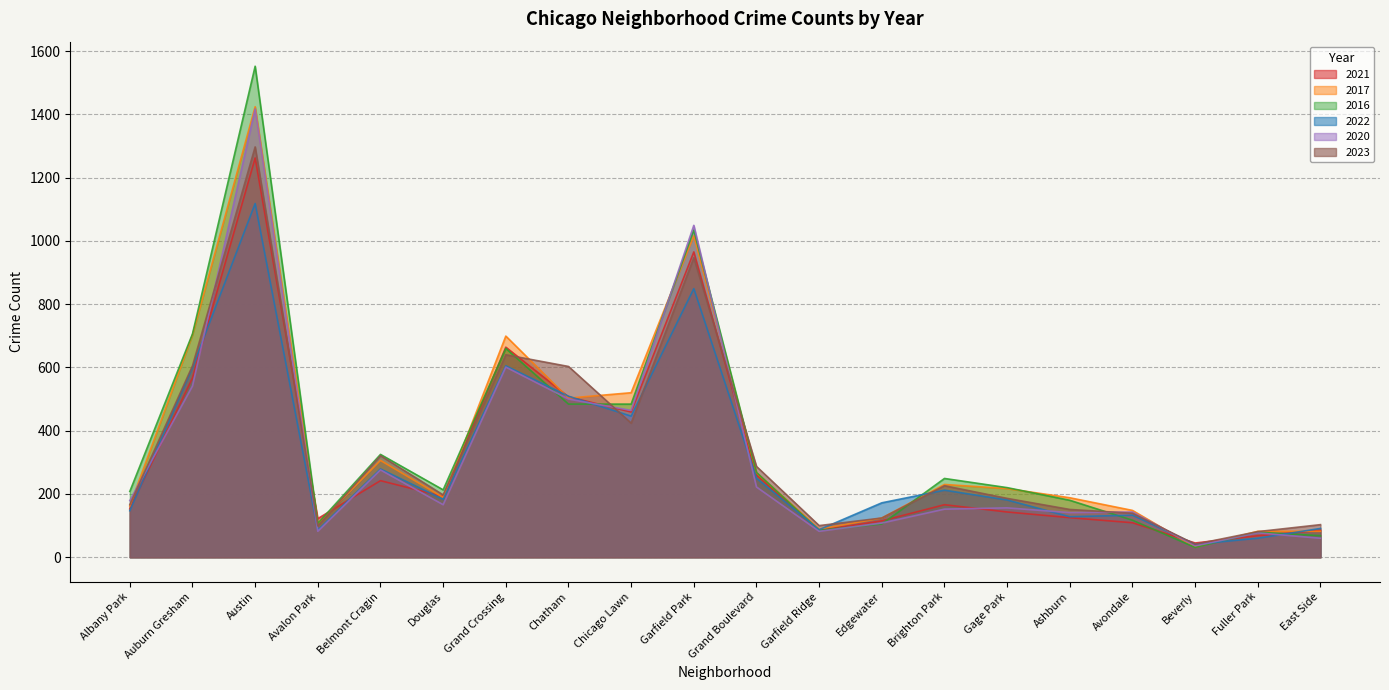

At which category does 2022 reach its first local peak?

Austin